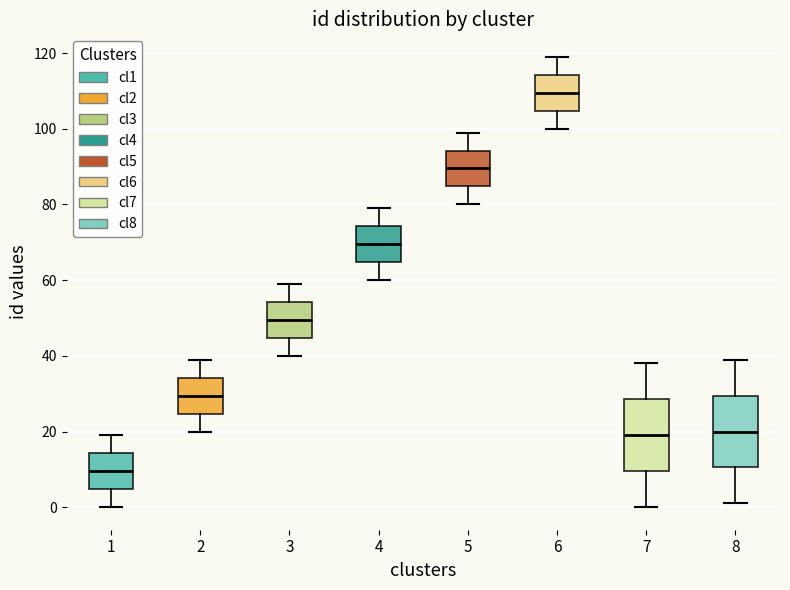

Which box has the lowest median line?

1